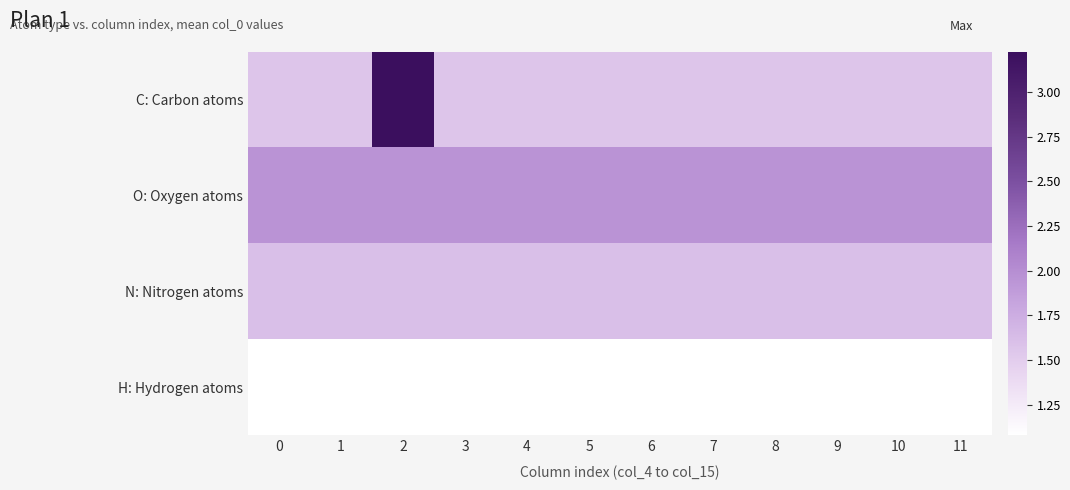

At how many categories does at least one series exceed 1?

12